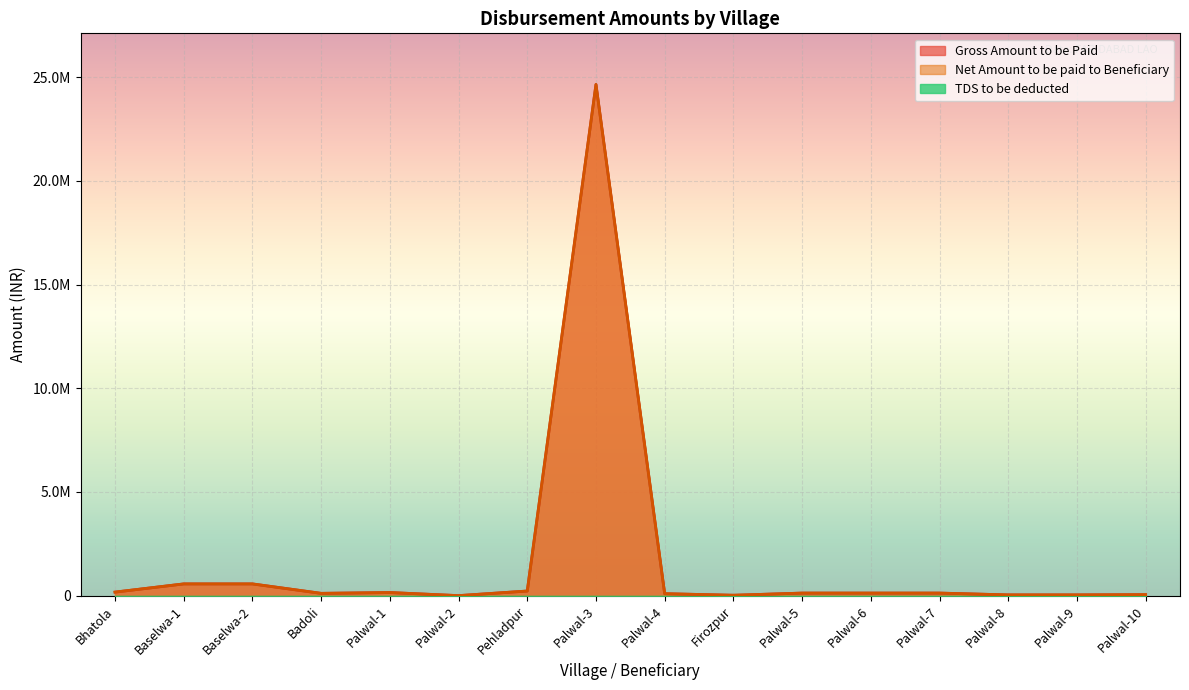

True or false: Net Amount to be paid to Beneficiary has a value of 36797 at Palwal-9.

True